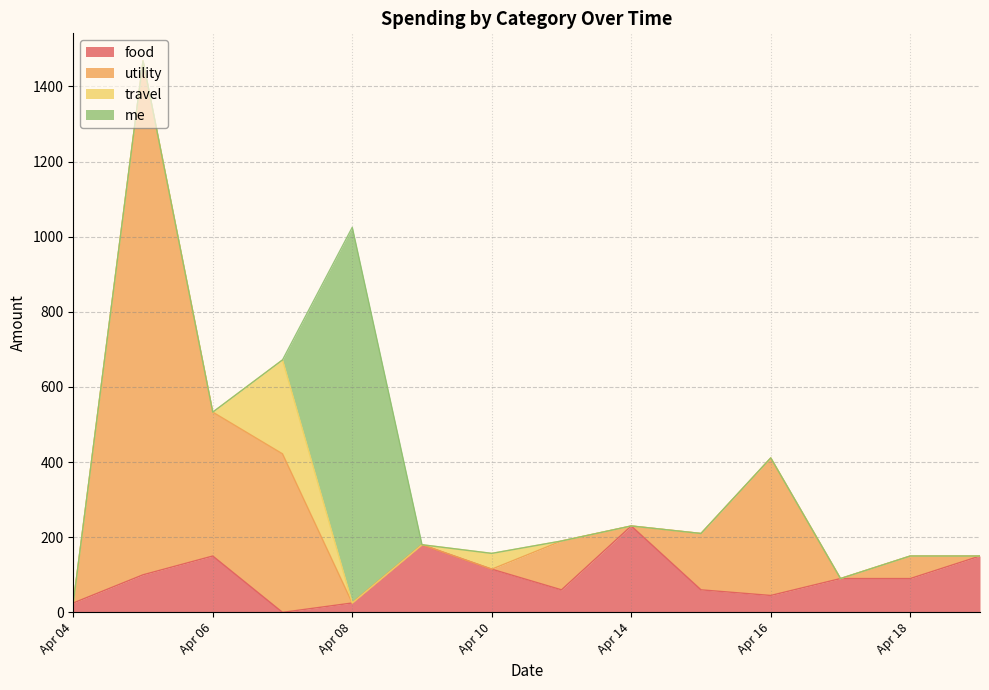

Which series has the largest total across all categories?

utility